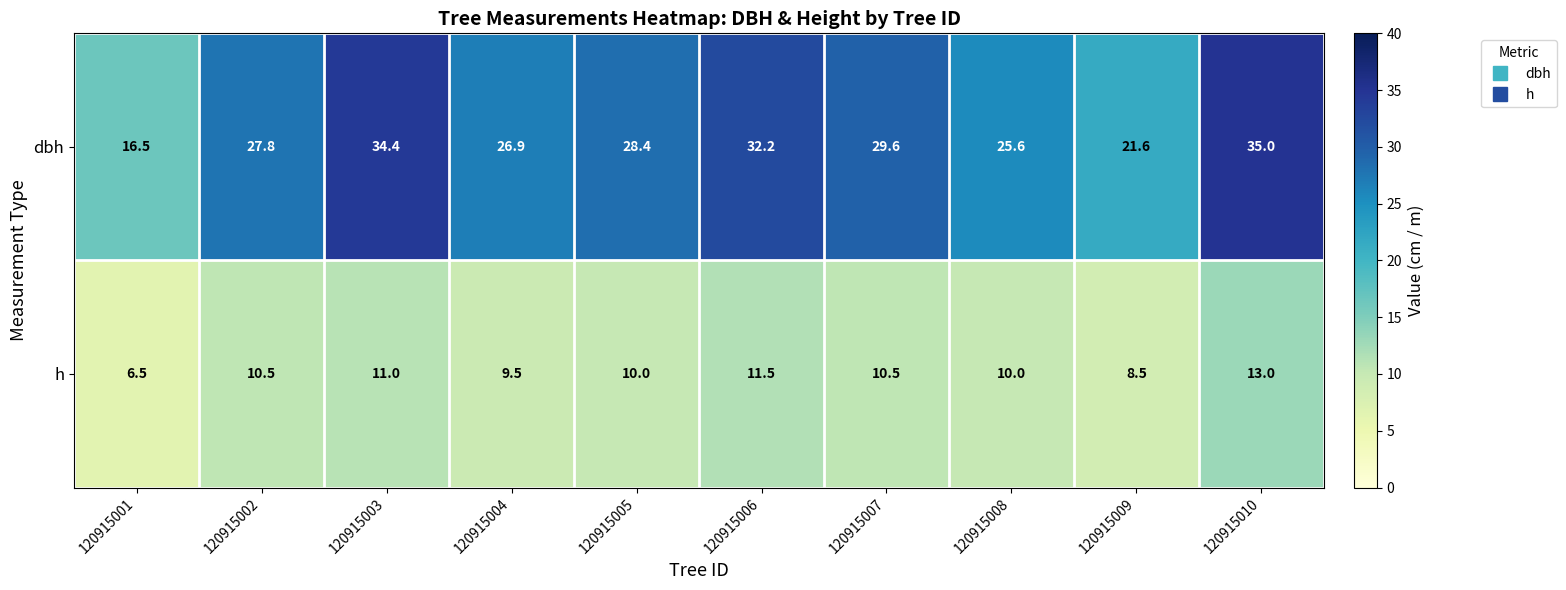

How many data points does each series have?

10